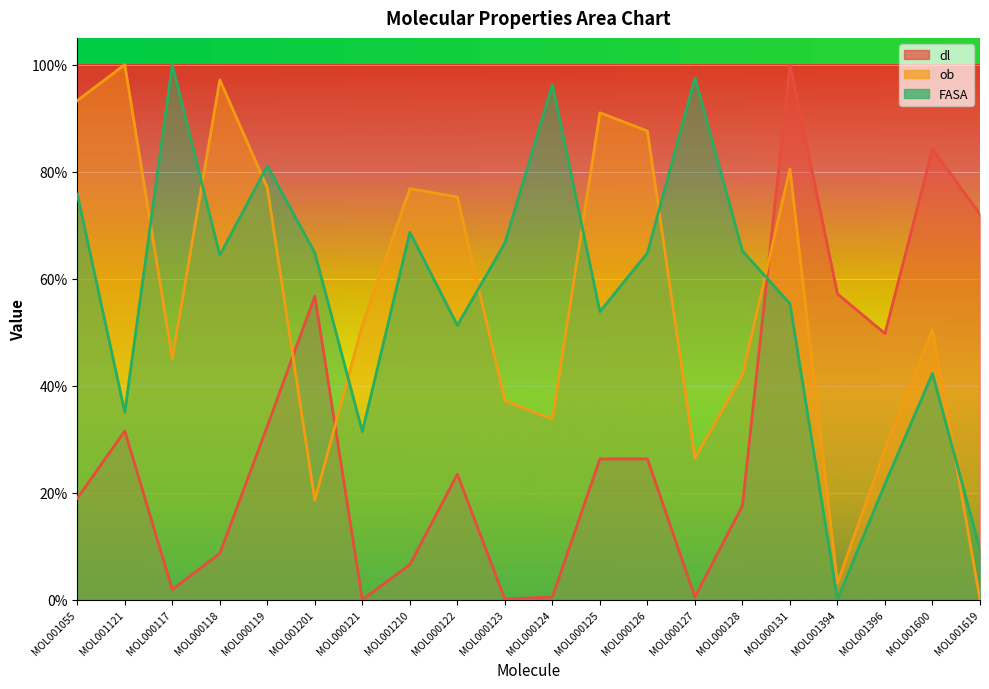

At which label does ob reach its minimum?

MOL001619